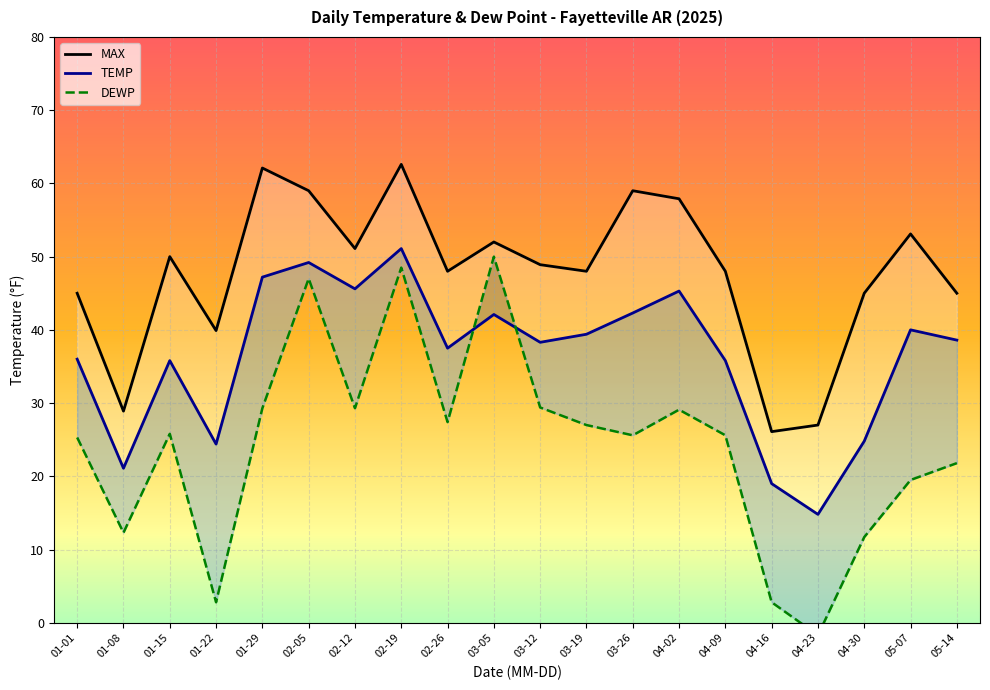

The MAX series shows 83.8 at 04-09. True or false?

False